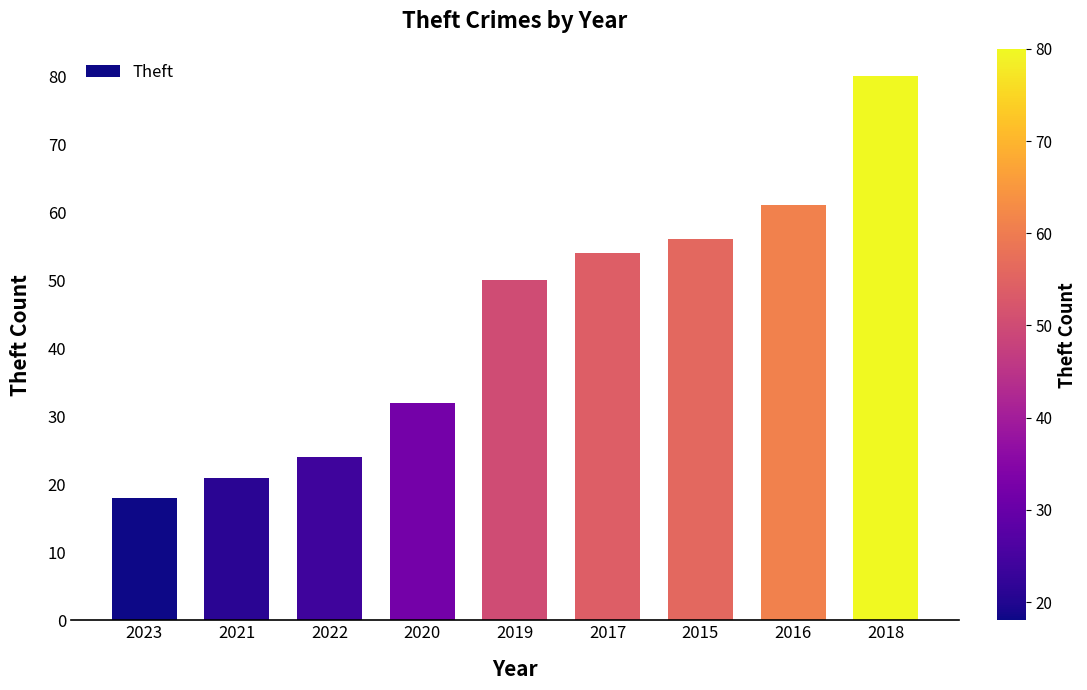

What is the sum of the values at 2017 and 2020?

86